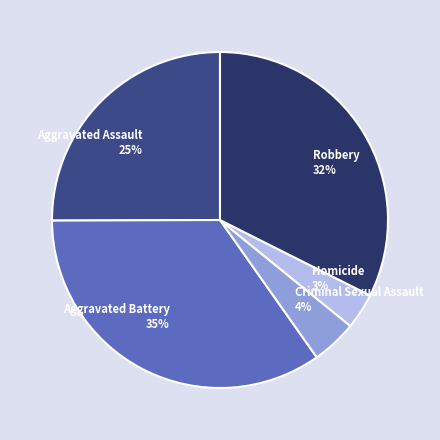

To the nearest percent, what is the average slice percentage?

20%